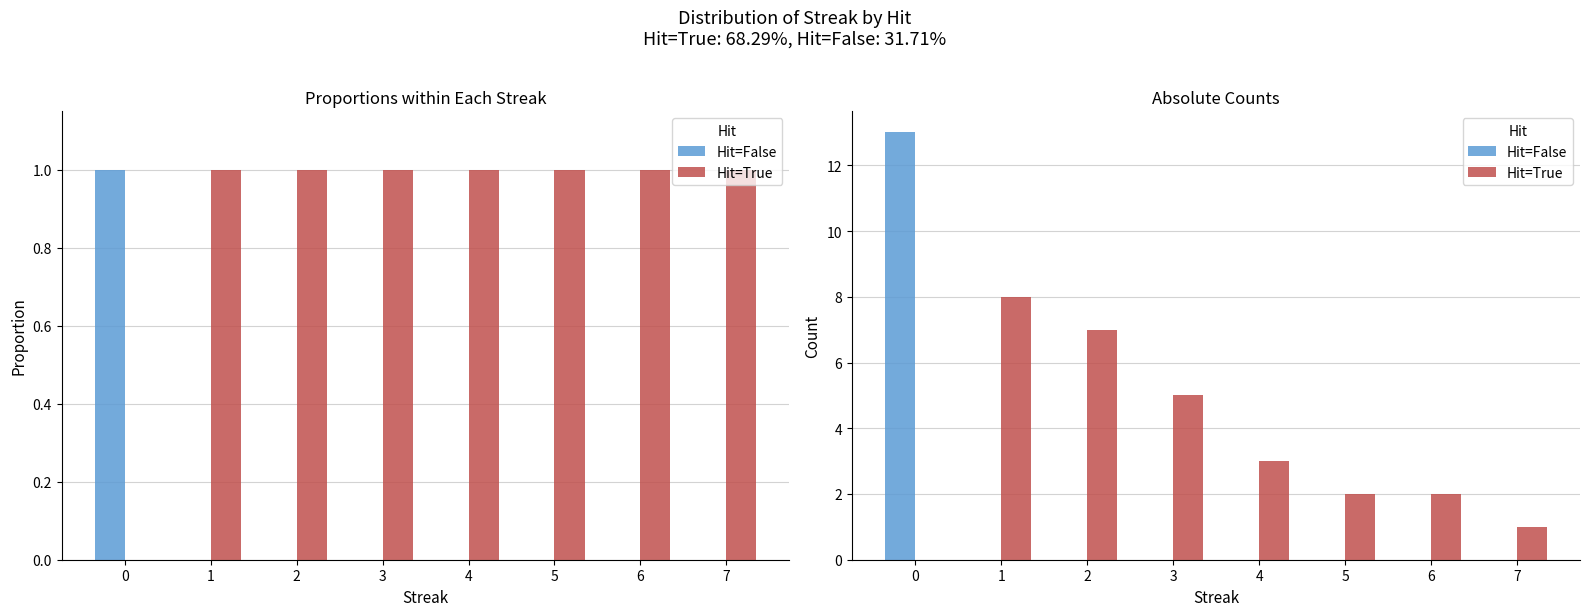

Reading left to right, transcribe all the data shown in this chart.

Hit=False: 0=13	1=0	2=0	3=0	4=0	5=0	6=0	7=0
Hit=True: 0=0	1=8	2=7	3=5	4=3	5=2	6=2	7=1